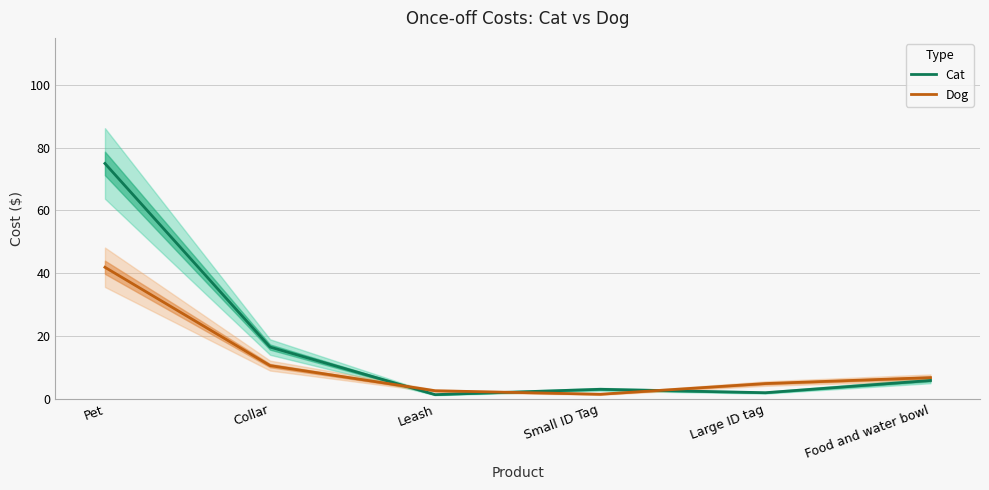

Rank the categories by Dog value from highest to lowest.

Pet, Collar, Food and water bowl, Large ID tag, Leash, Small ID Tag